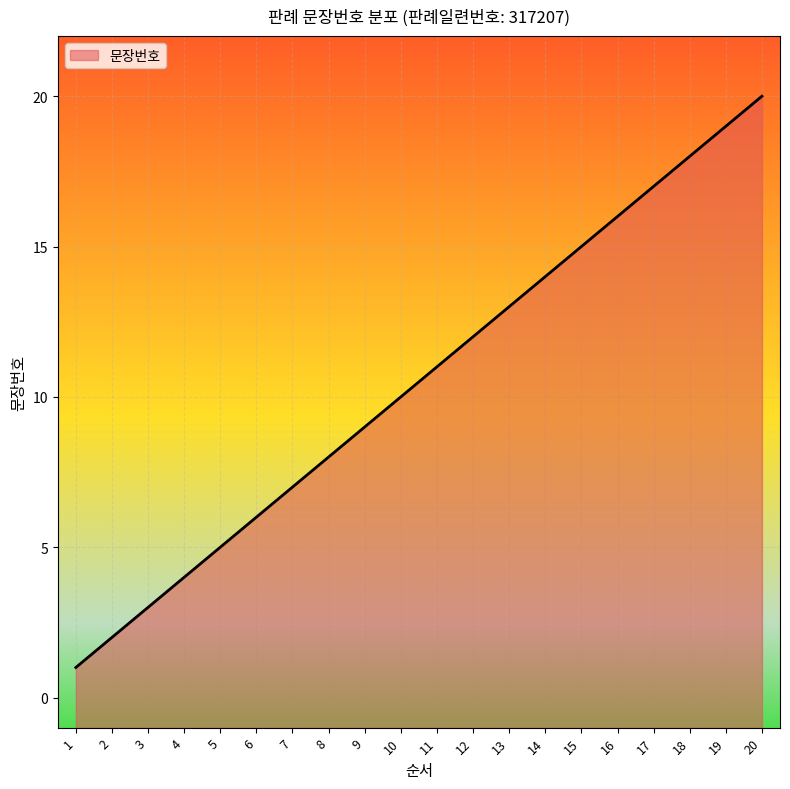

True or false: the data shows 14 at 14.

True